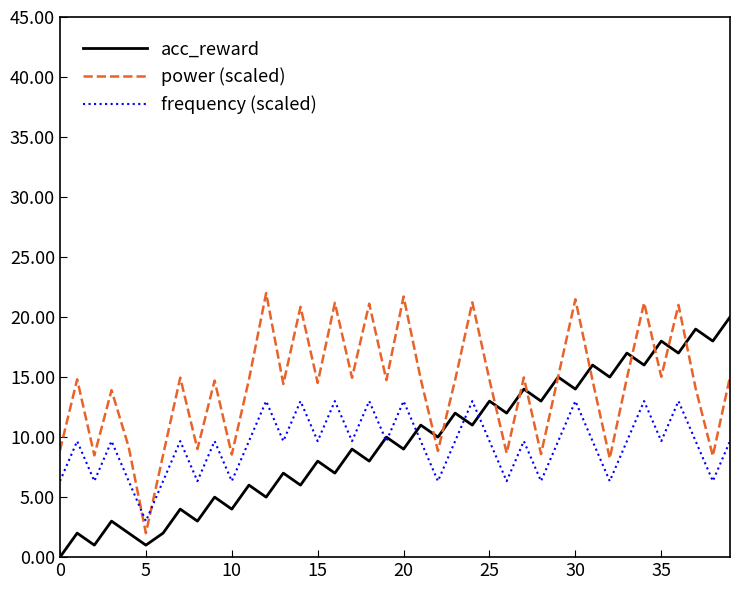

Rank the series by their maximum value, from highest to lowest.

power (scaled), acc_reward, frequency (scaled)